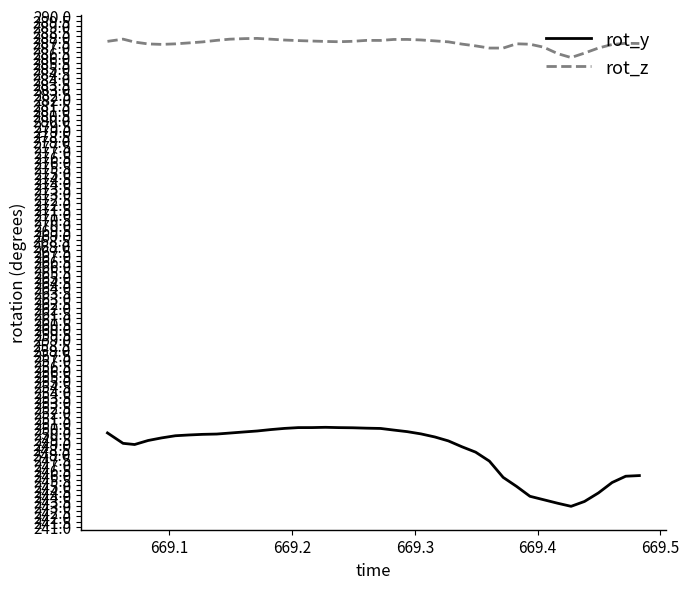

True or false: rot_z and rot_y intersect in this chart.

False